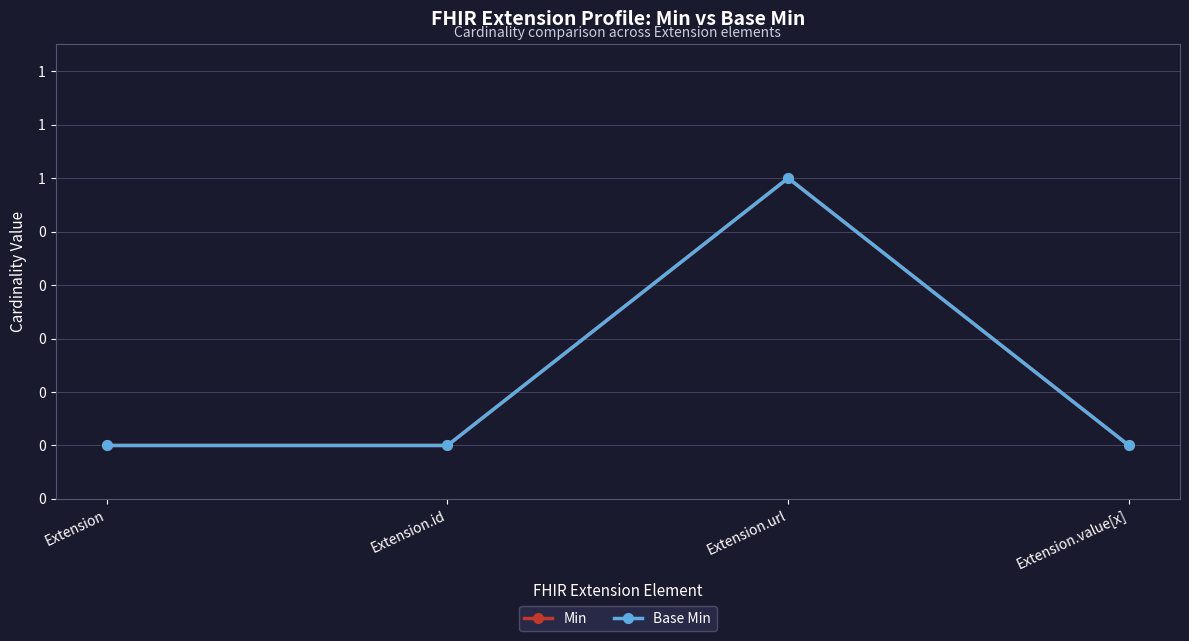

What is the label of the 1st point from the left?

Extension